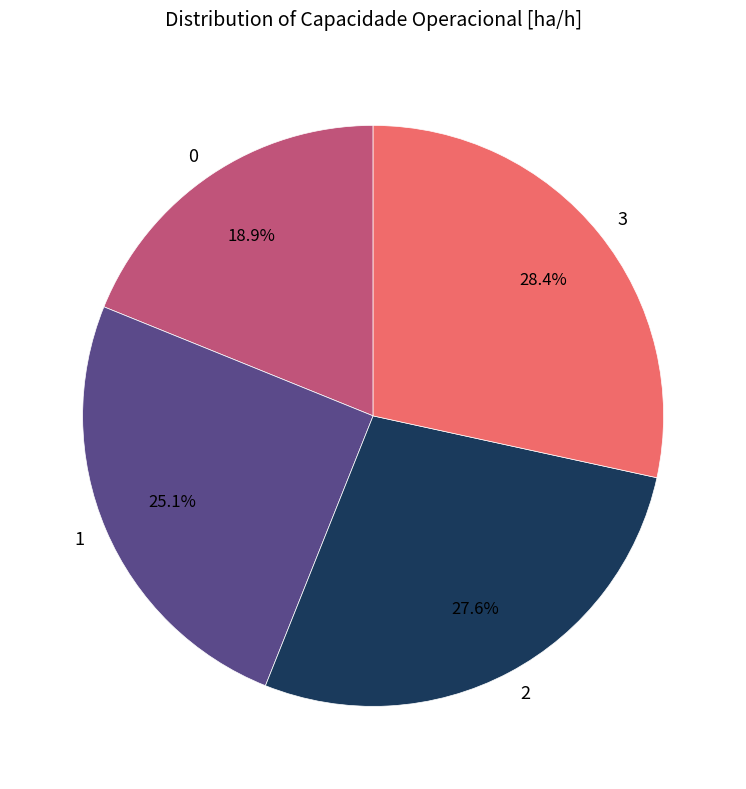

Which category has the biggest portion of the pie?

3